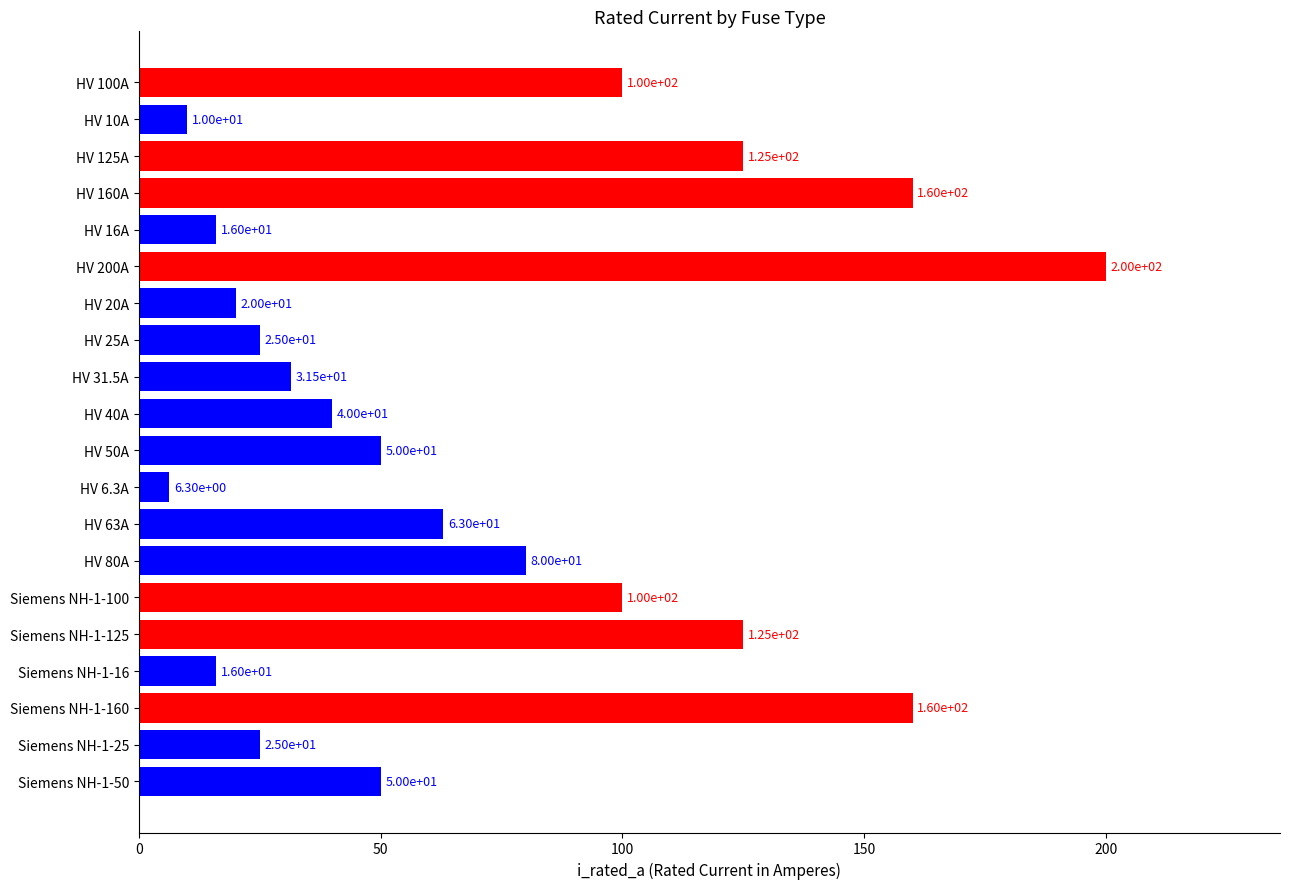

What position from the bottom is HV 63A?

8